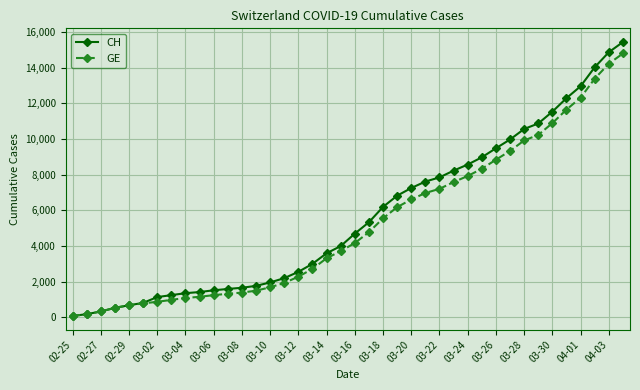

Which series has the largest range (max minus min)?

CH